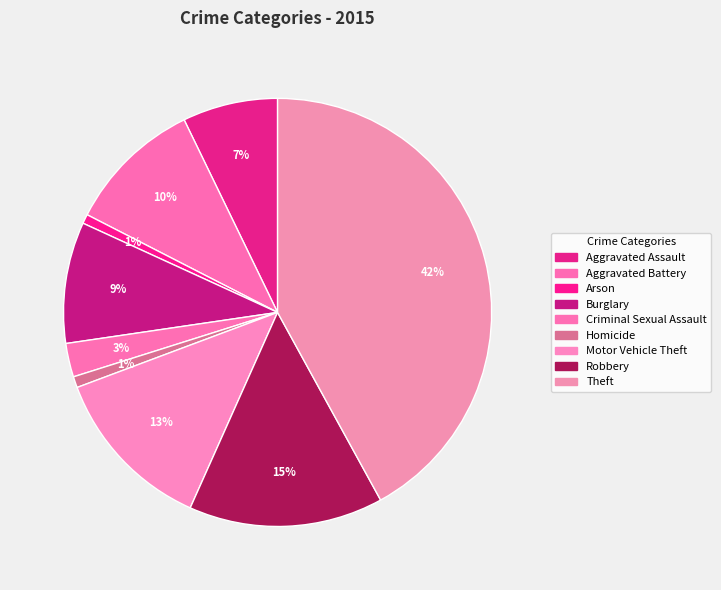

Count the number of slices in the pie.

9